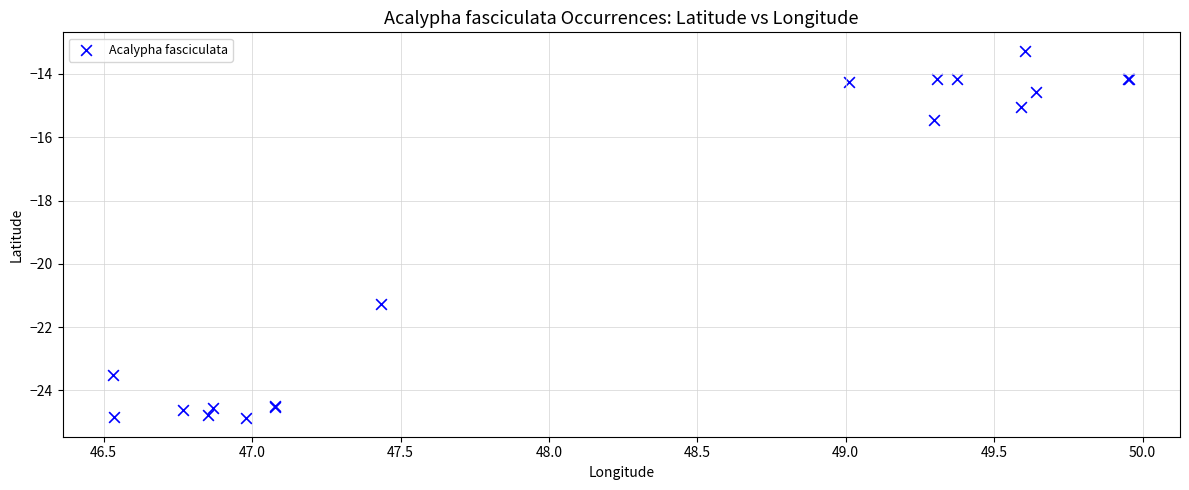

What Y value in the scatter plot is closest to -19?

-21.3